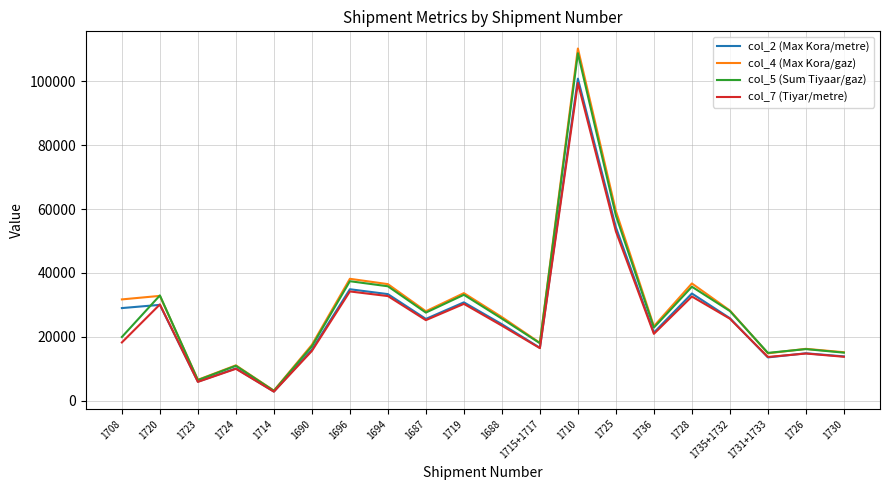

Which series has the largest total across all categories?

col_4 (Max Kora/gaz)